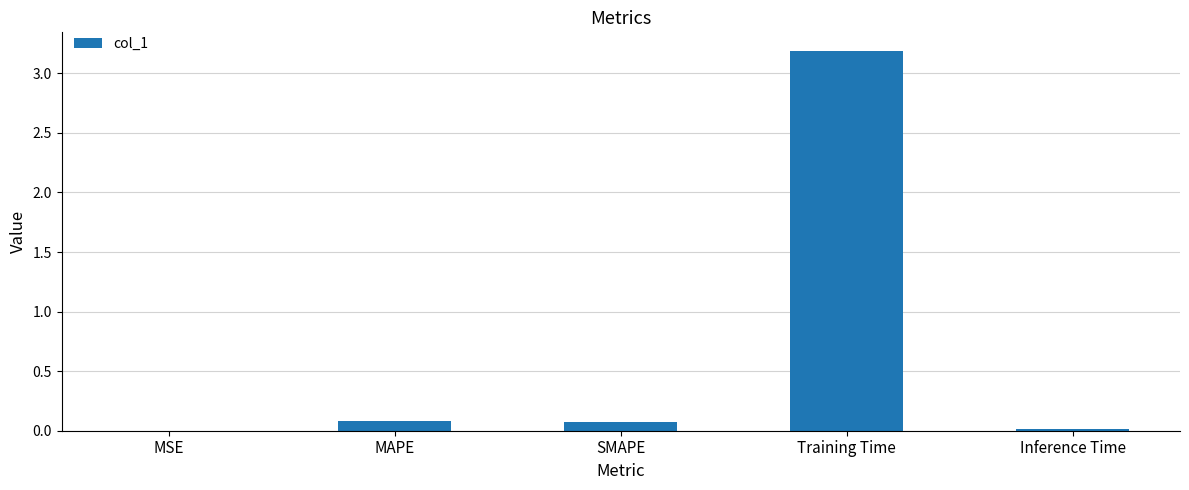

Which has a higher value, MAPE or Training Time?

Training Time